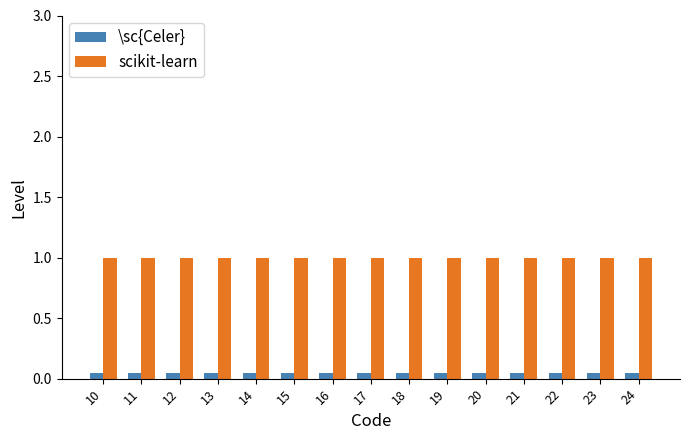

What is the maximum value shown in the chart?

1.0